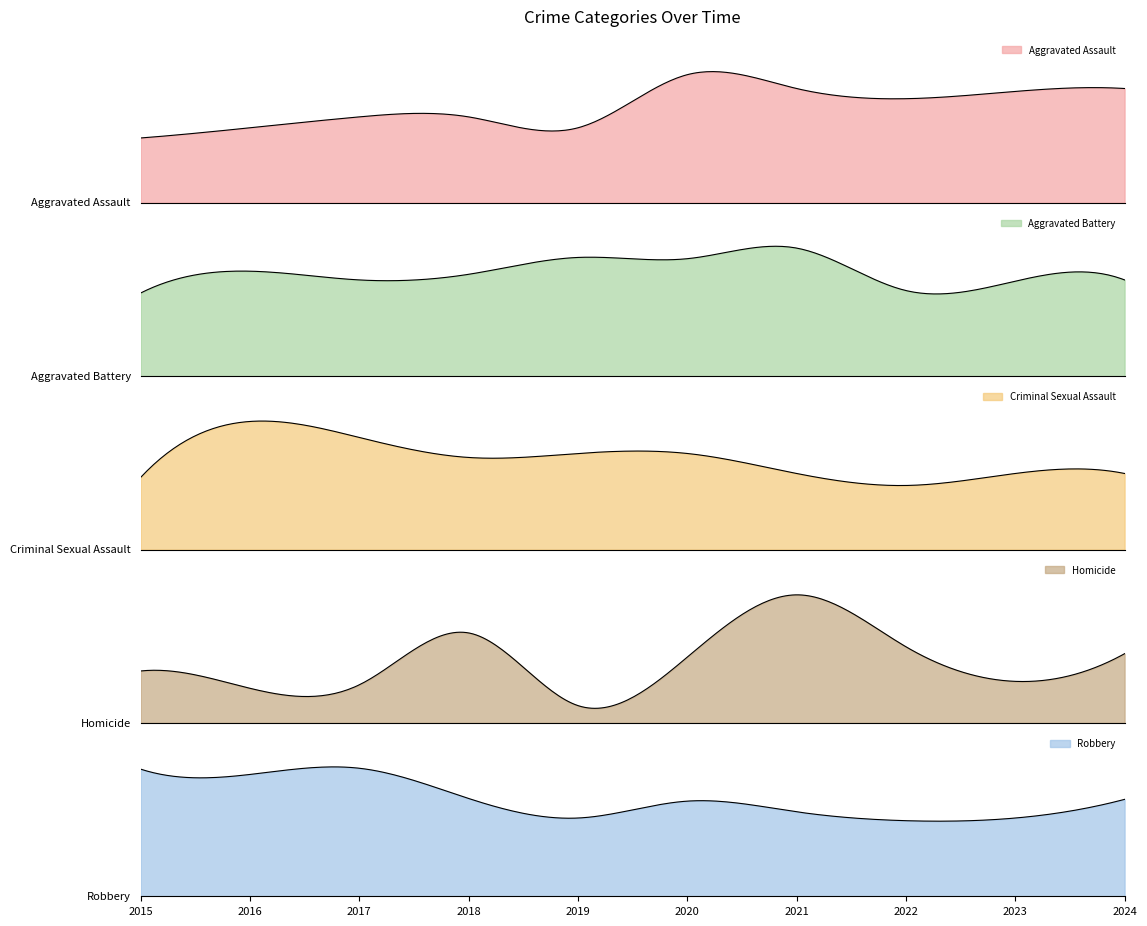

What is the spread (max minus min) of values at 2021?

186